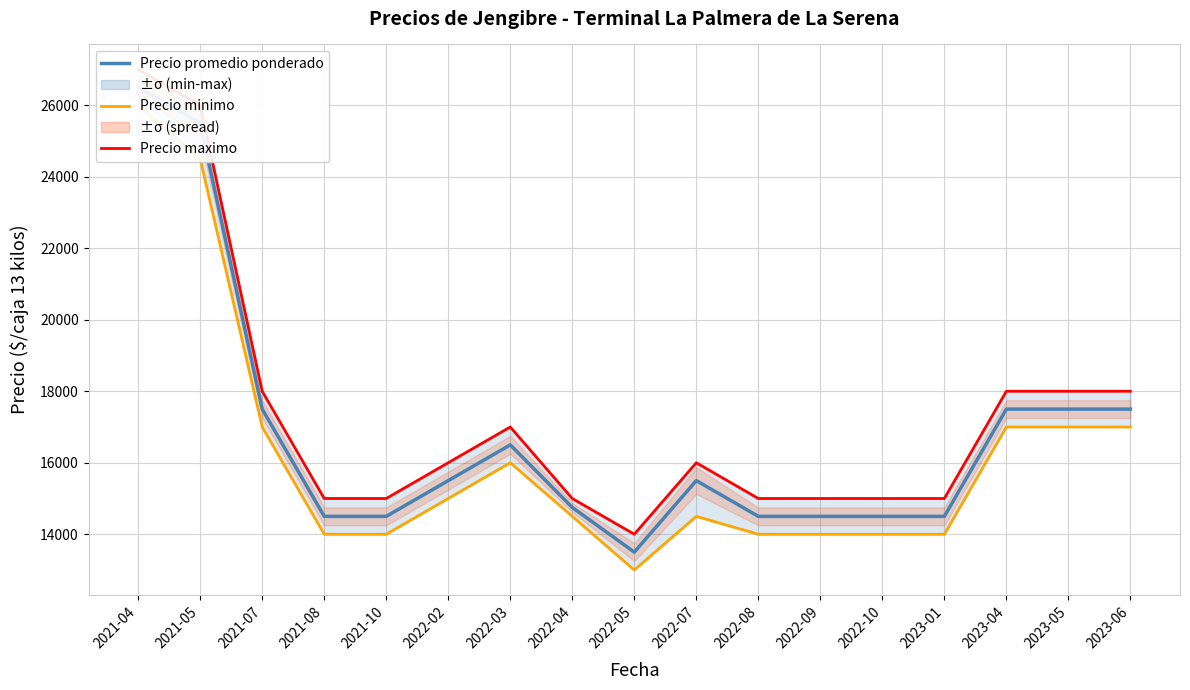

How many data points in Precio maximo are less than 16000?

8